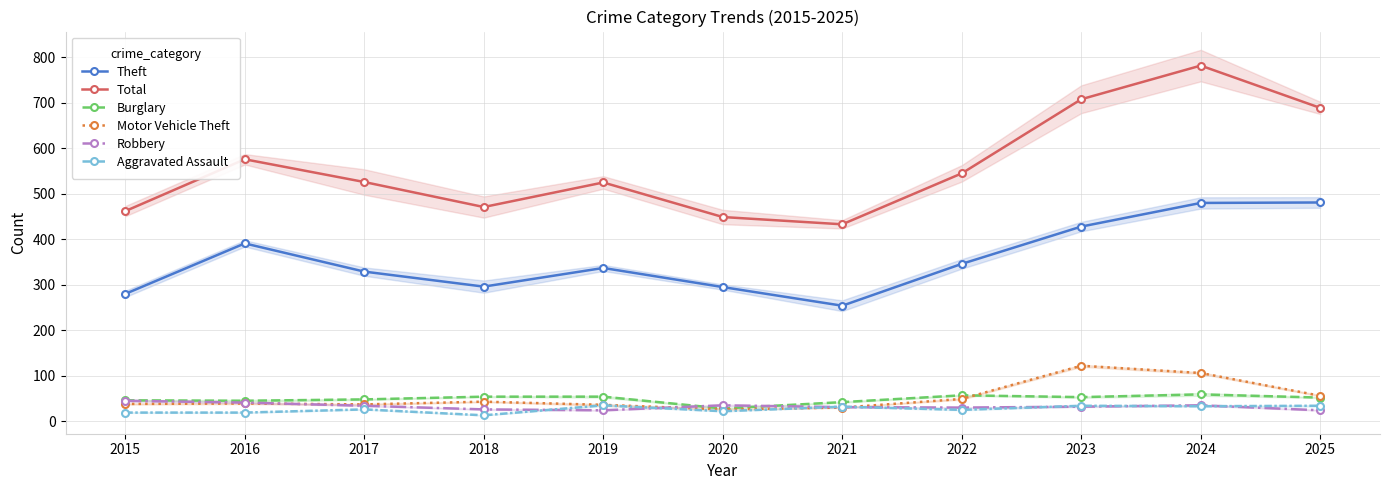

At 2018, list the series in order from smallest to largest.

Aggravated Assault, Robbery, Motor Vehicle Theft, Burglary, Theft, Total